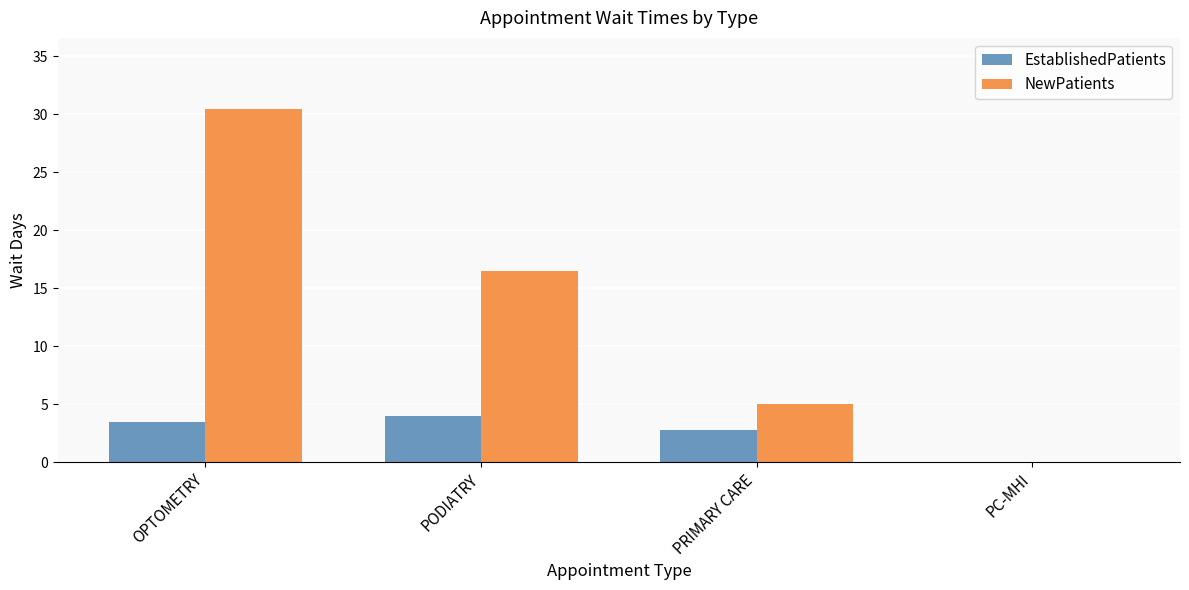

Reading left to right, extract all data points from this chart.

EstablishedPatients: OPTOMETRY=3.5	PODIATRY=4.0	PRIMARY CARE=2.8	PC-MHI=0.0
NewPatients: OPTOMETRY=30.5	PODIATRY=16.5	PRIMARY CARE=5.0	PC-MHI=0.0